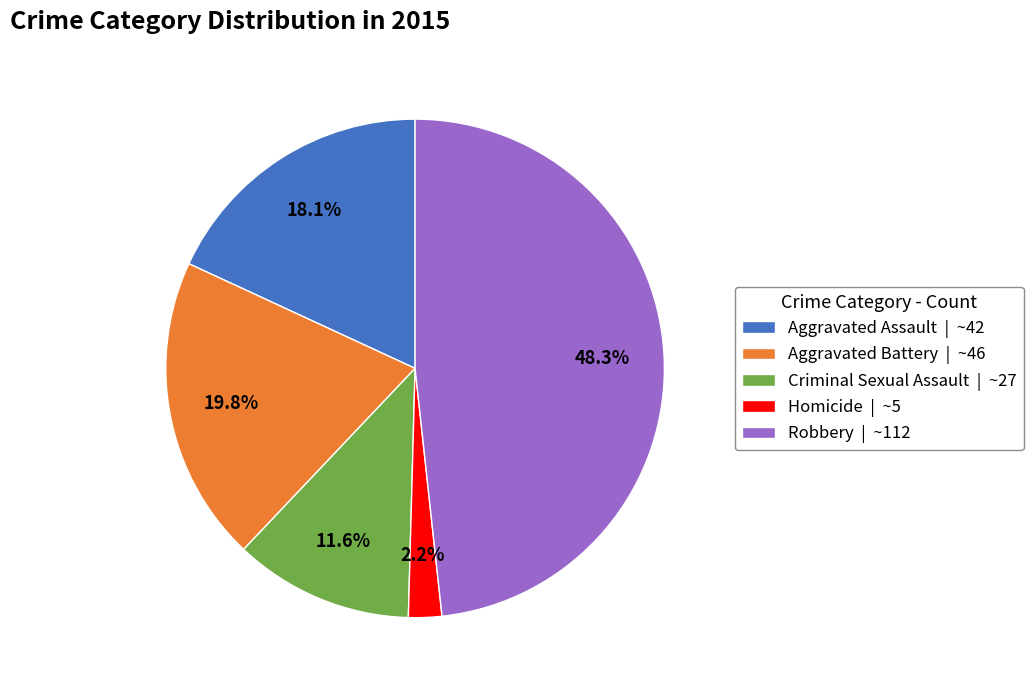

To the nearest percent, what portion does Aggravated Assault represent?

18%